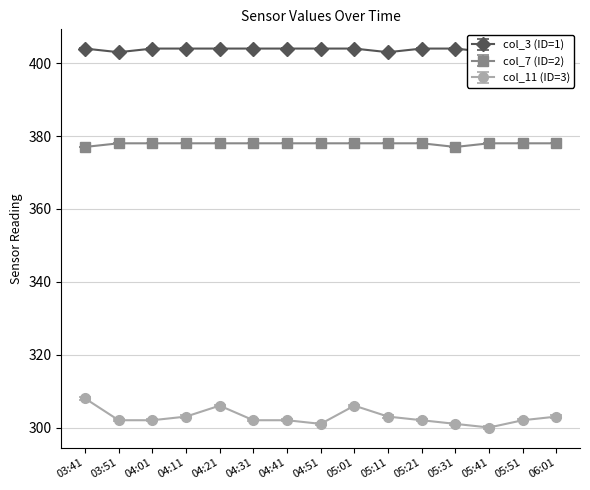

Read the col_3 (ID=1) value at 05:51.

404